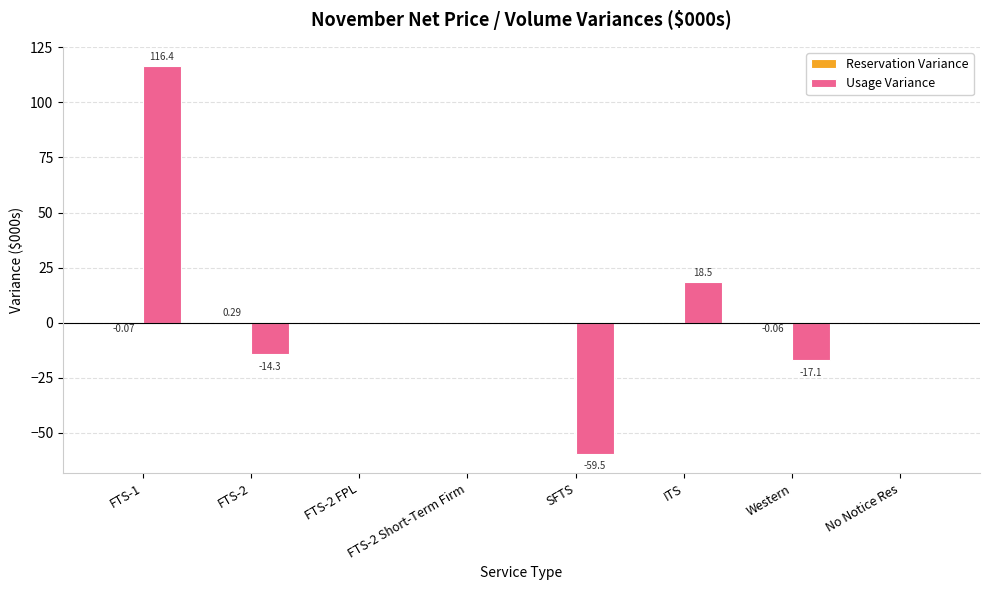

At which label is Usage Variance closest to 28?

ITS